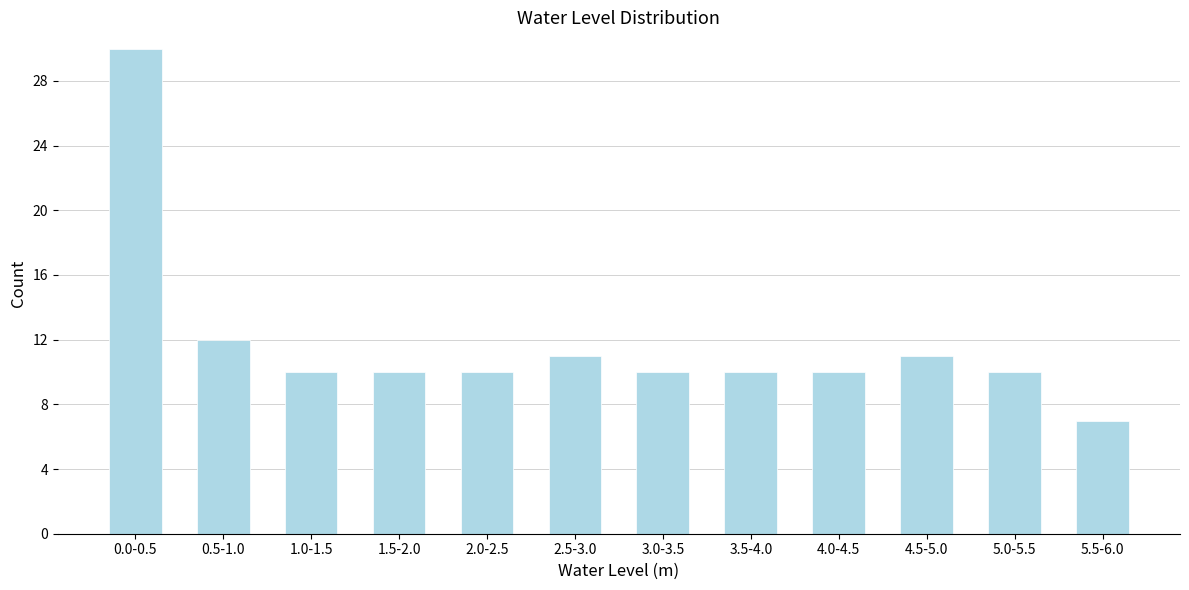

Reading right to left, transcribe all the data shown in this chart.

5.5-6.0=7	5.0-5.5=10	4.5-5.0=11	4.0-4.5=10	3.5-4.0=10	3.0-3.5=10	2.5-3.0=11	2.0-2.5=10	1.5-2.0=10	1.0-1.5=10	0.5-1.0=12	0.0-0.5=30